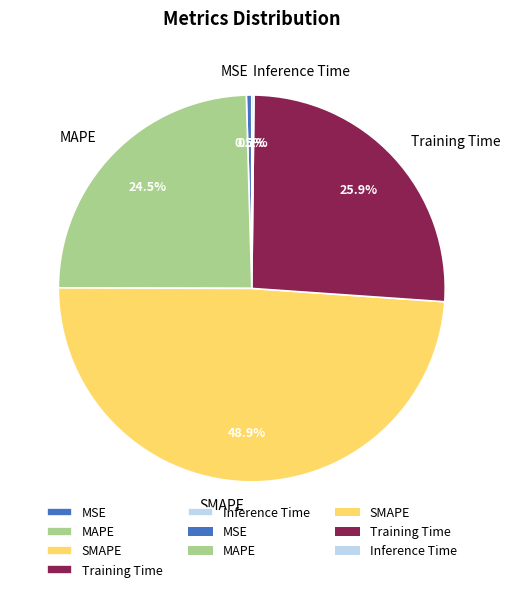

What is the largest slice in the pie chart?

SMAPE